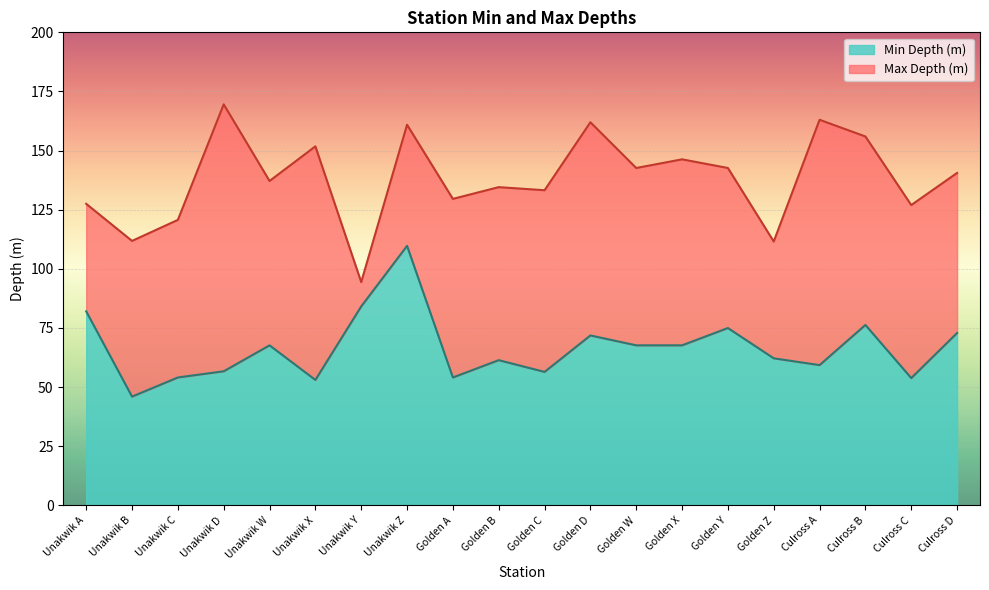

In Min Depth (m), how many points are lower than both neighbors (excluding endpoints)?

6